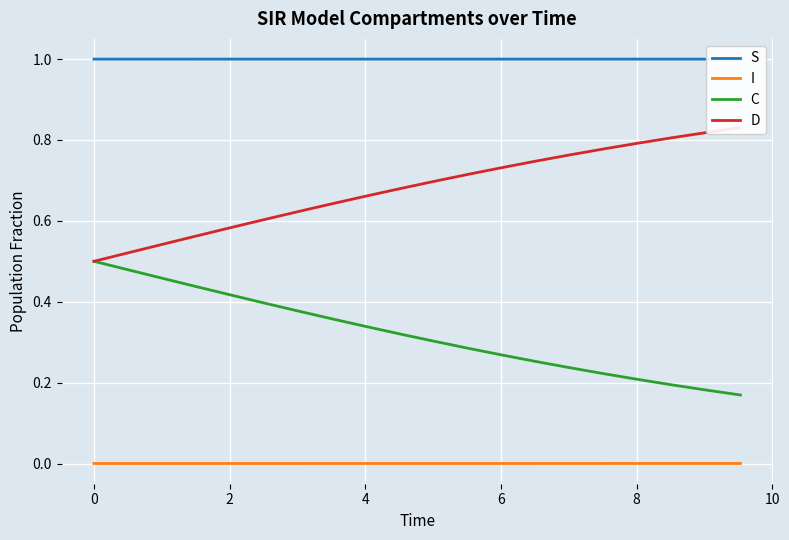

Is this an area chart (filled region under the line)?

No